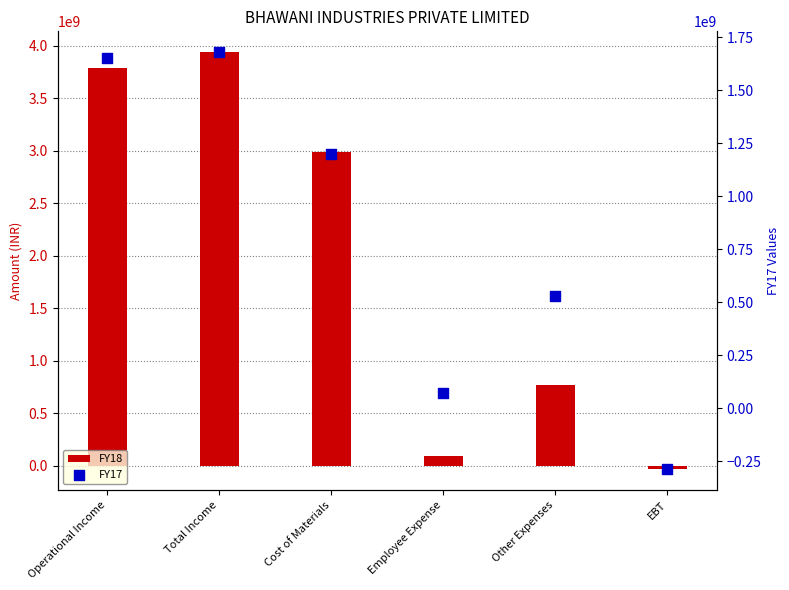

Is the value of FY17 at Employee Expense greater than the value of FY18 at Employee Expense?

No